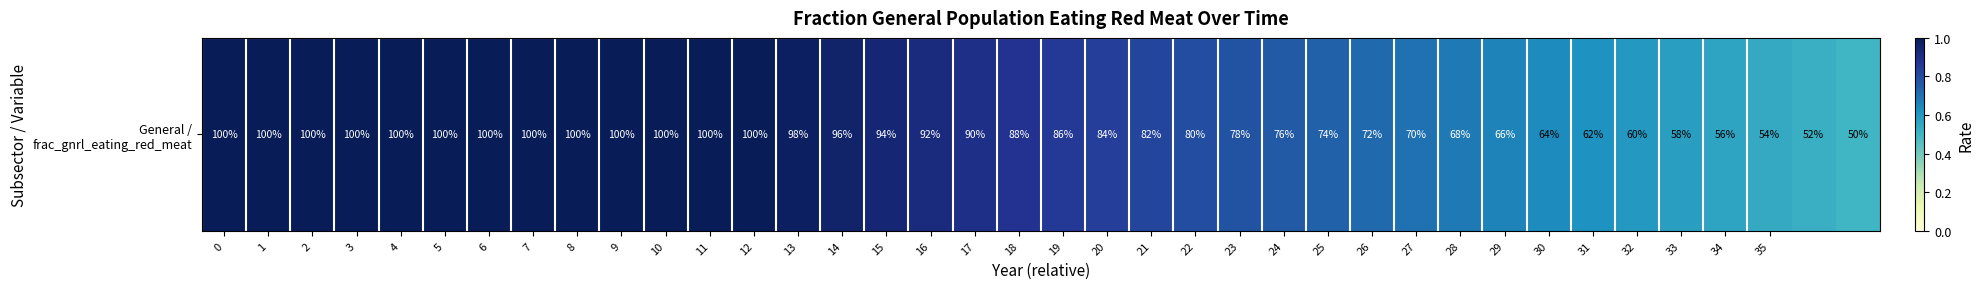

Count the number of categories in the chart.

38